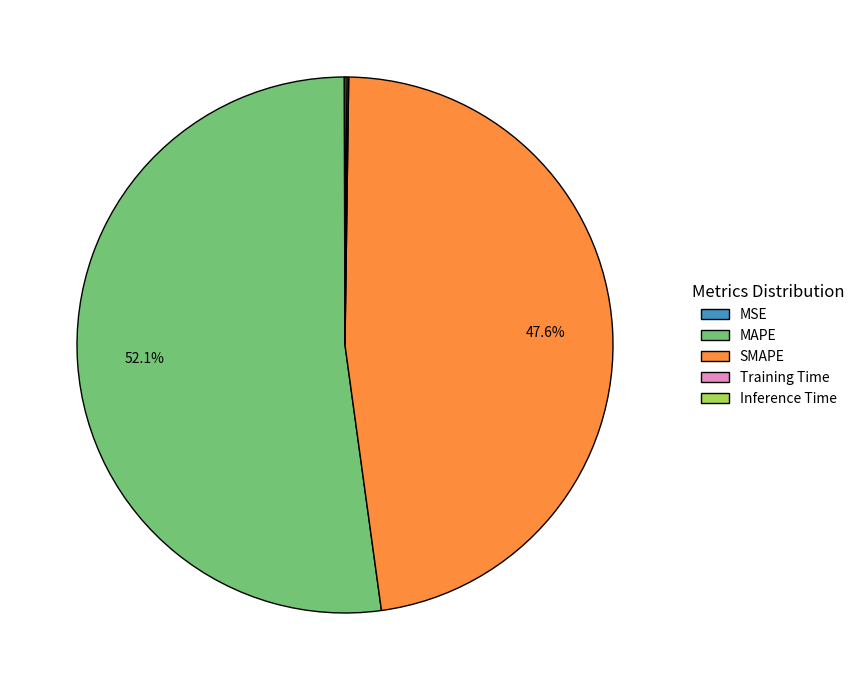

Which category accounts for the majority?

MAPE